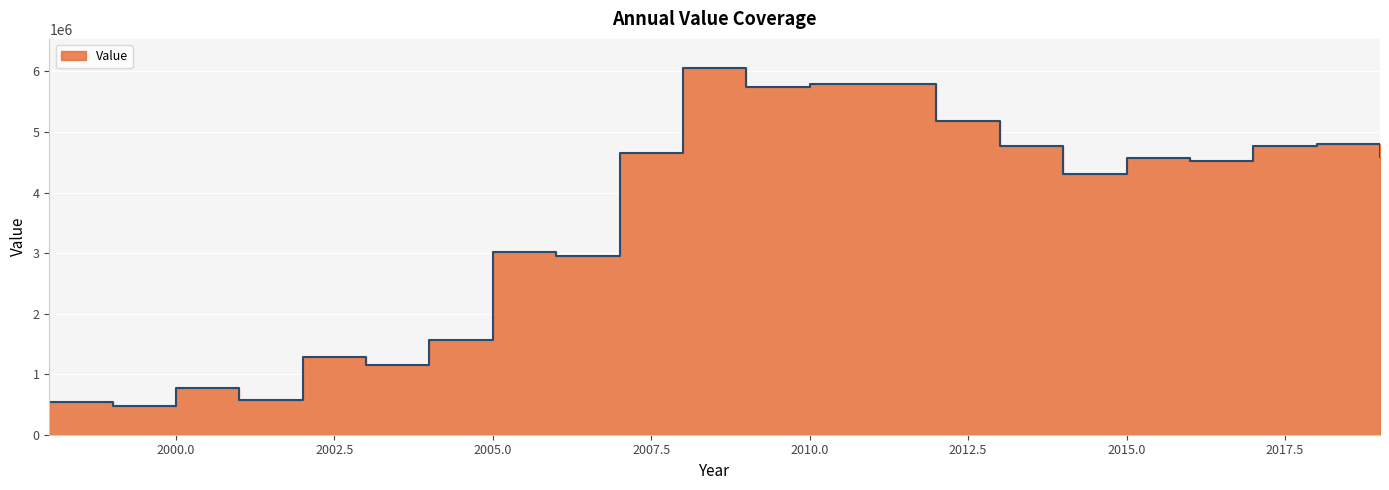

Where is the first local minimum?

1999